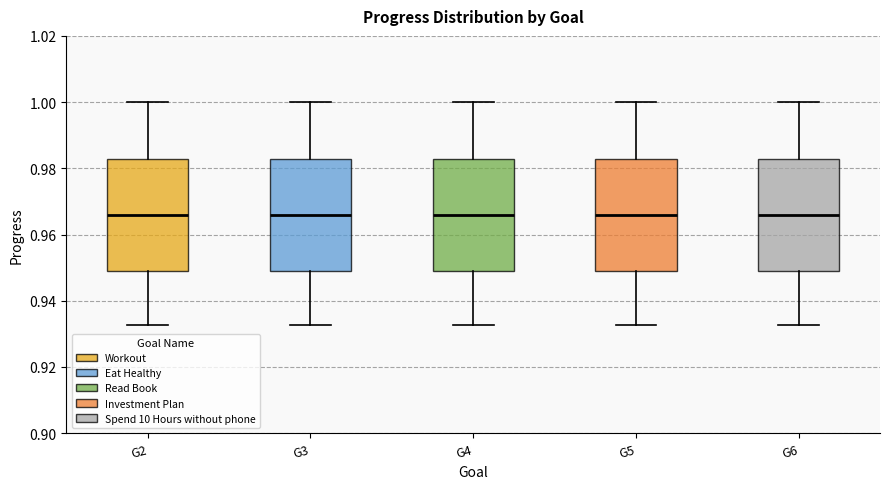

Where does the lower whisker of the box for G3 end on the y-axis? The values are not printed on the chart, so give them approximately, as read against the axis.

0.932